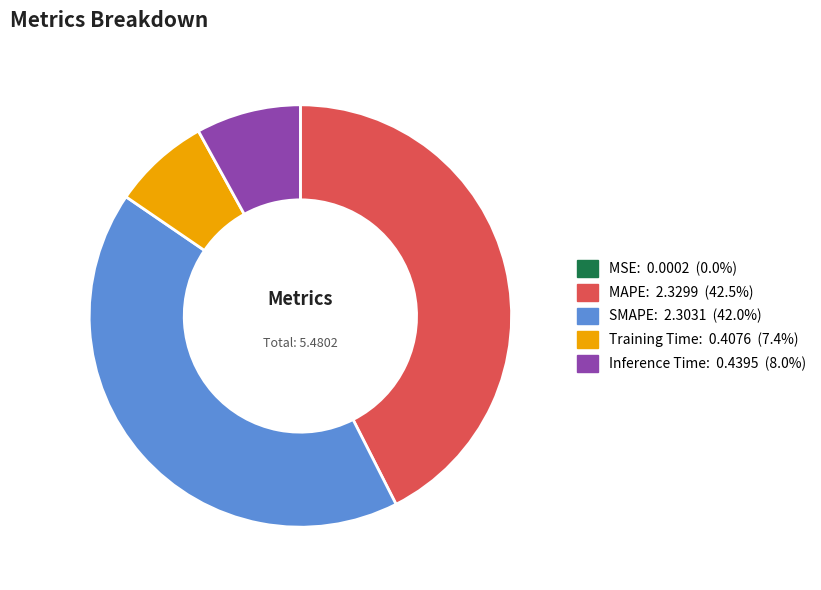

Combined, do SMAPE and MAPE account for over 50%?

Yes